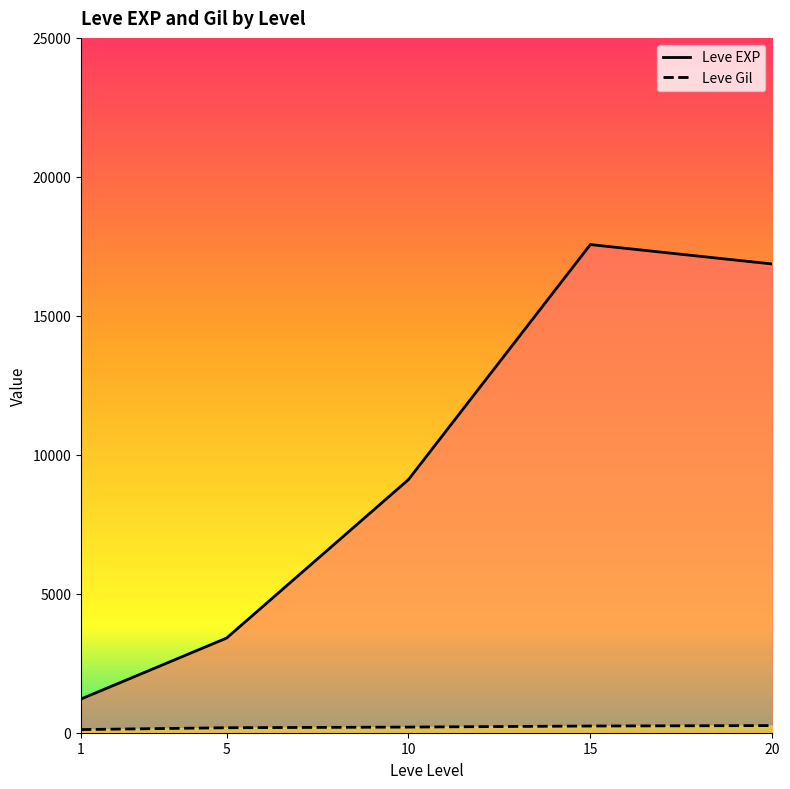

Where is the first local maximum for Leve EXP?

15